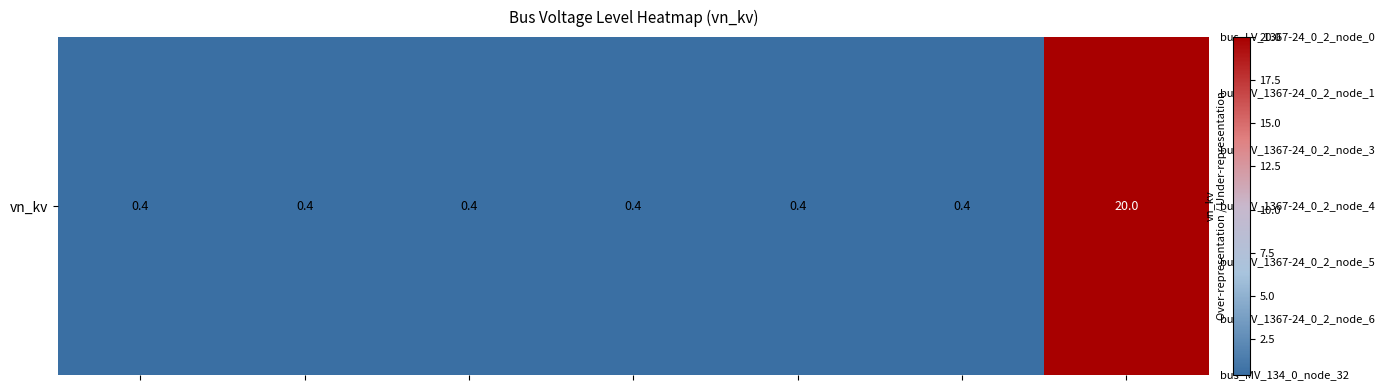

Reading left to right, transcribe all the data shown in this chart.

0.4	0.4	0.4	0.4	0.4	0.4	20.0